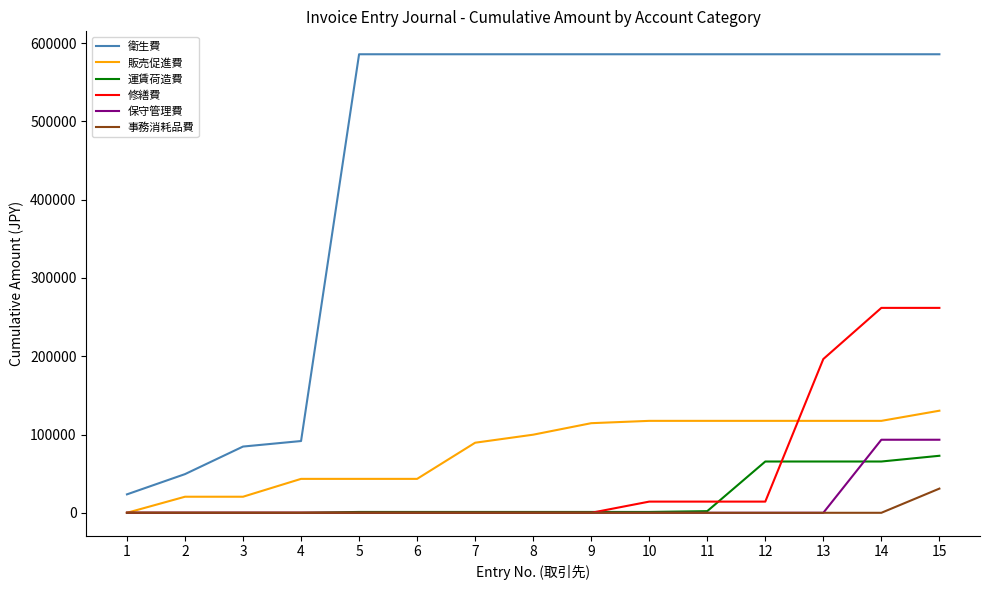

What is the greatest value displayed?

585668